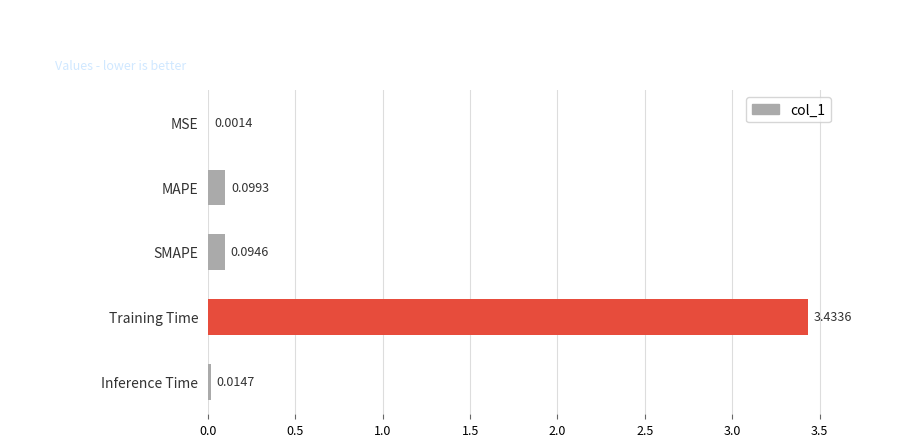

Which has a higher value, Inference Time or SMAPE?

SMAPE